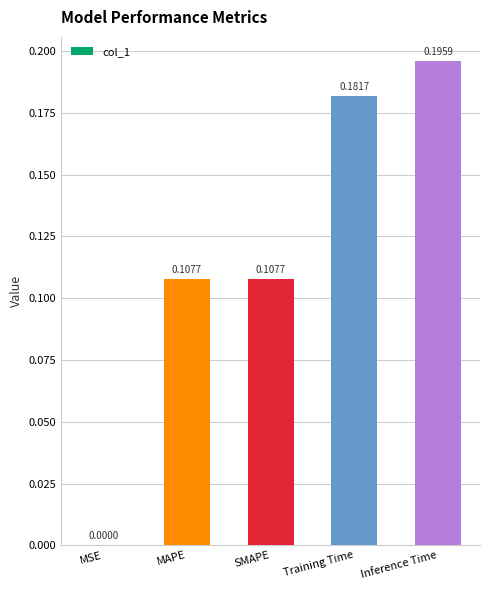

At which category does the chart reach its peak across all series?

Inference Time